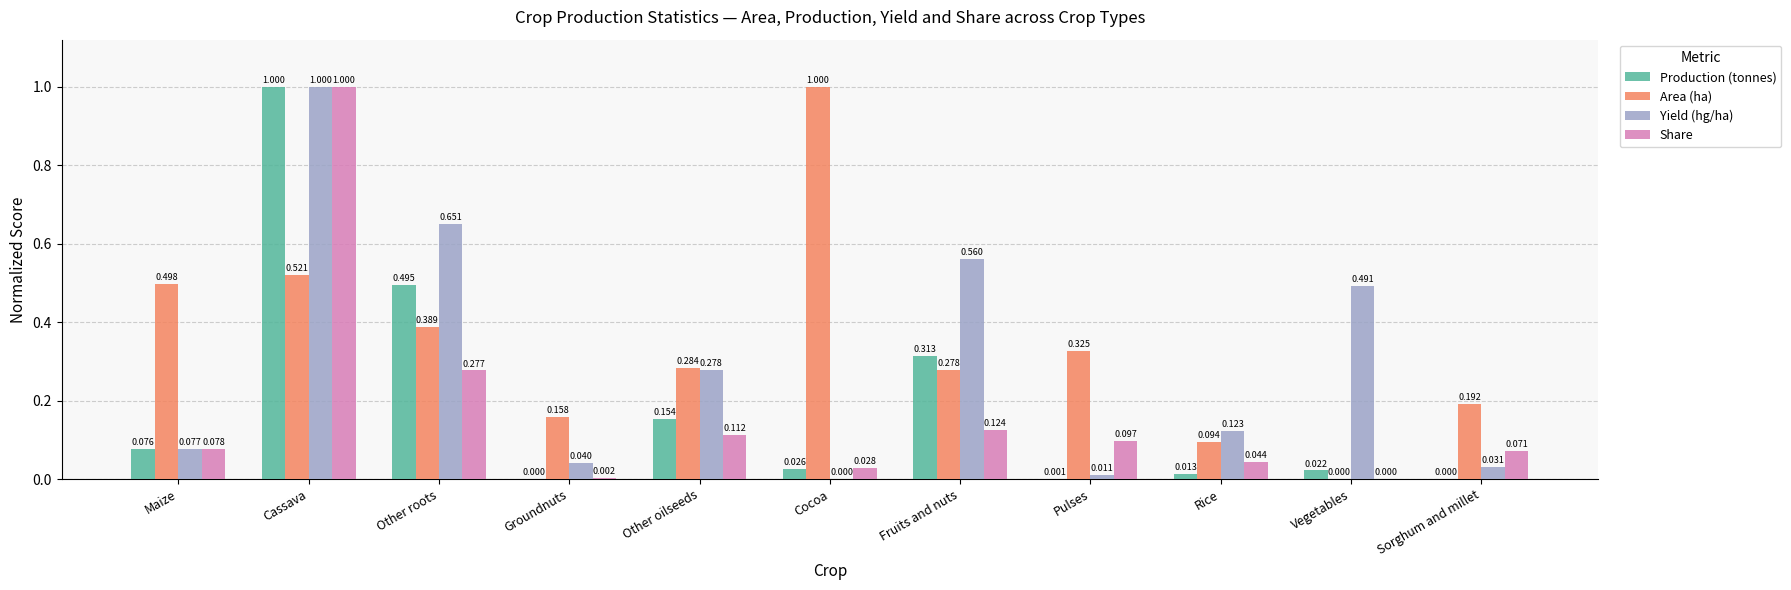

Which category has the highest value in the Area (ha) series?

Cocoa